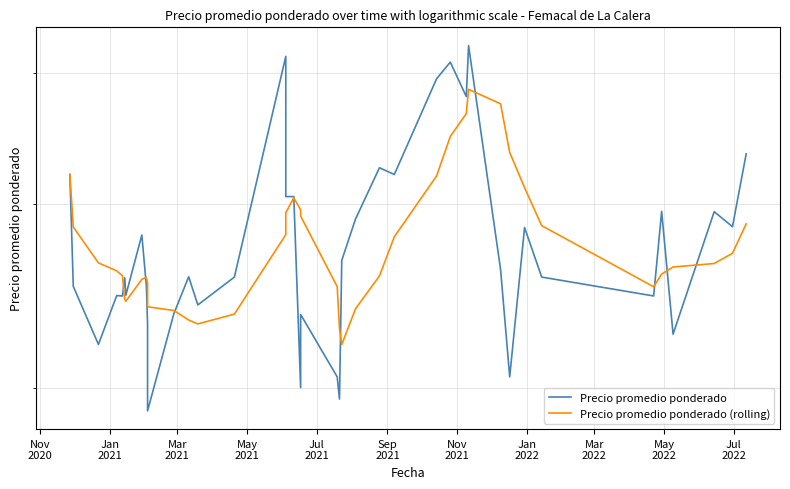

Count the number of categories in the chart.

40